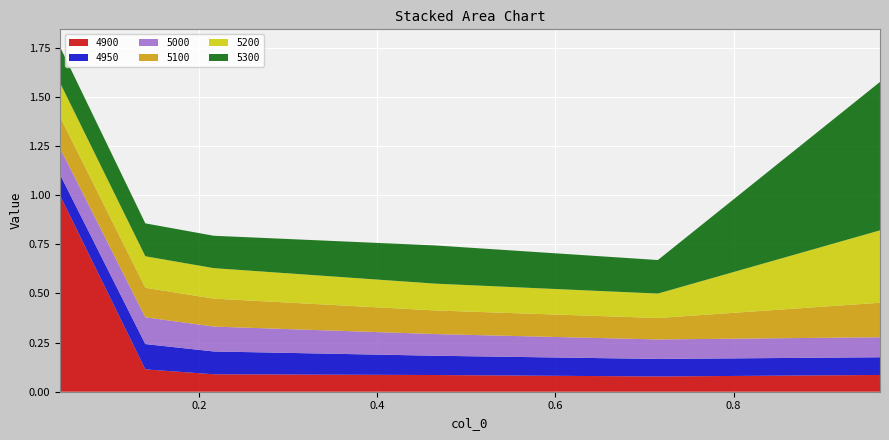

Reading right to left, extract all data points from this chart.

4900: 0.1	0.1	0.1	0.1	0.1	1.0
4950: 0.1	0.1	0.1	0.1	0.1	0.1
5000: 0.1	0.1	0.1	0.1	0.1	0.1
5100: 0.2	0.1	0.1	0.1	0.2	0.2
5200: 0.4	0.1	0.1	0.2	0.2	0.2
5300: 0.8	0.2	0.2	0.2	0.2	0.2